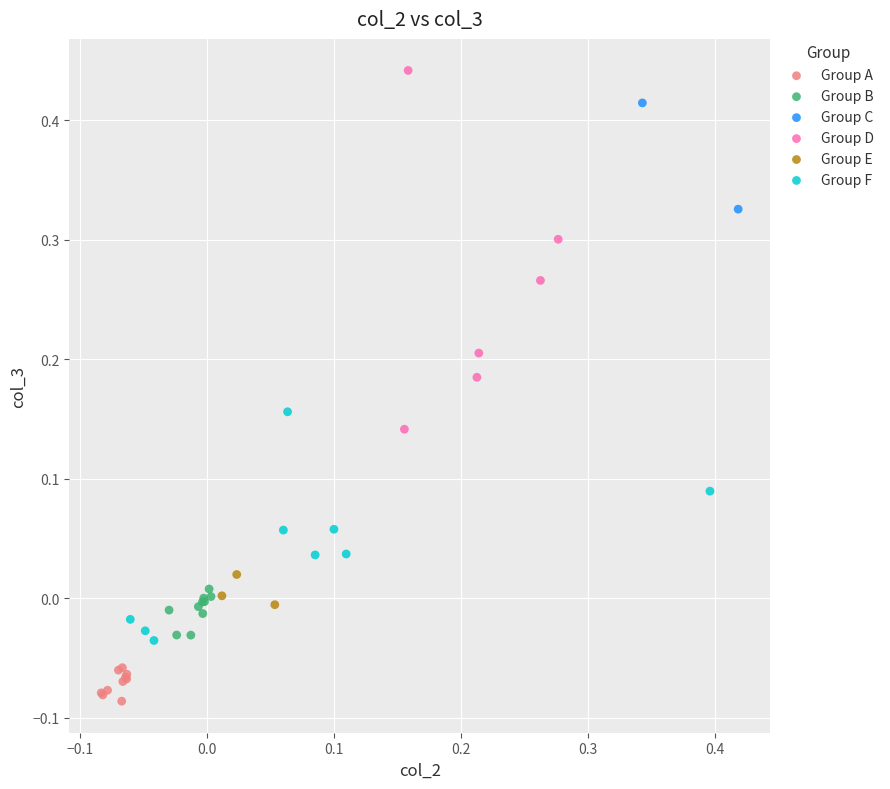

Which series has the widest spread of Y values?

Group D